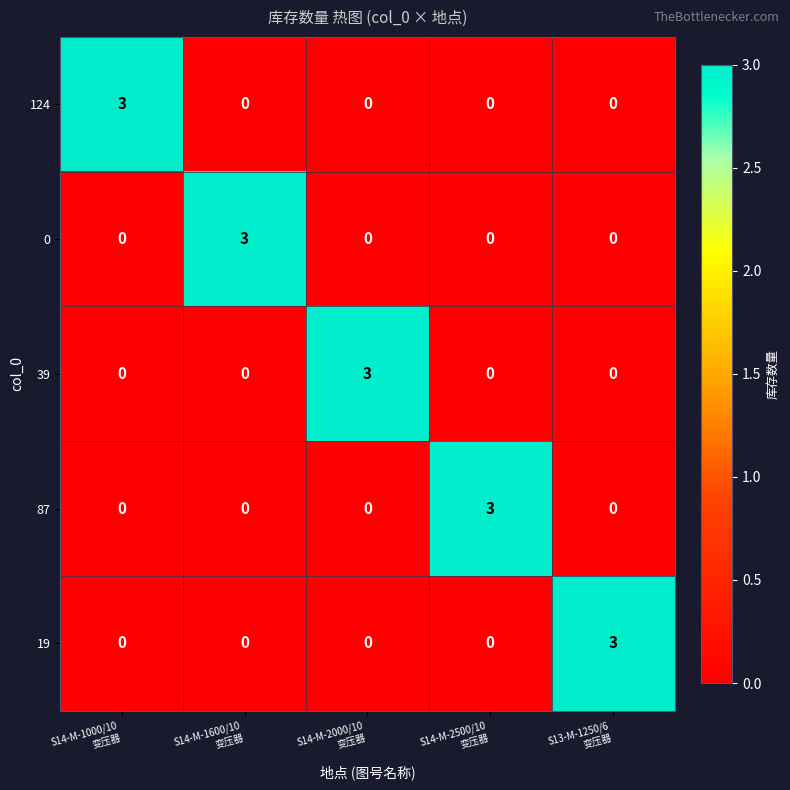

How many 124 values are between 0 and 1?

4